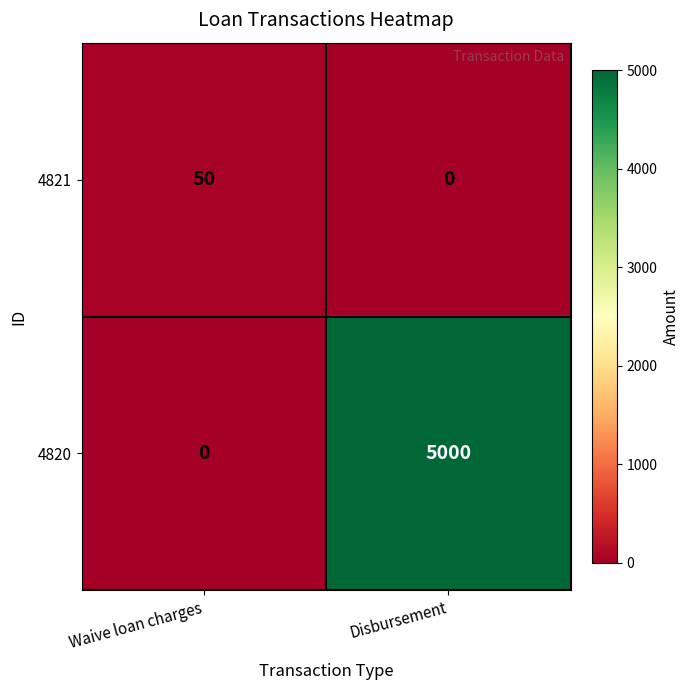

What is the spread (max minus min) of values at Disbursement?

5000